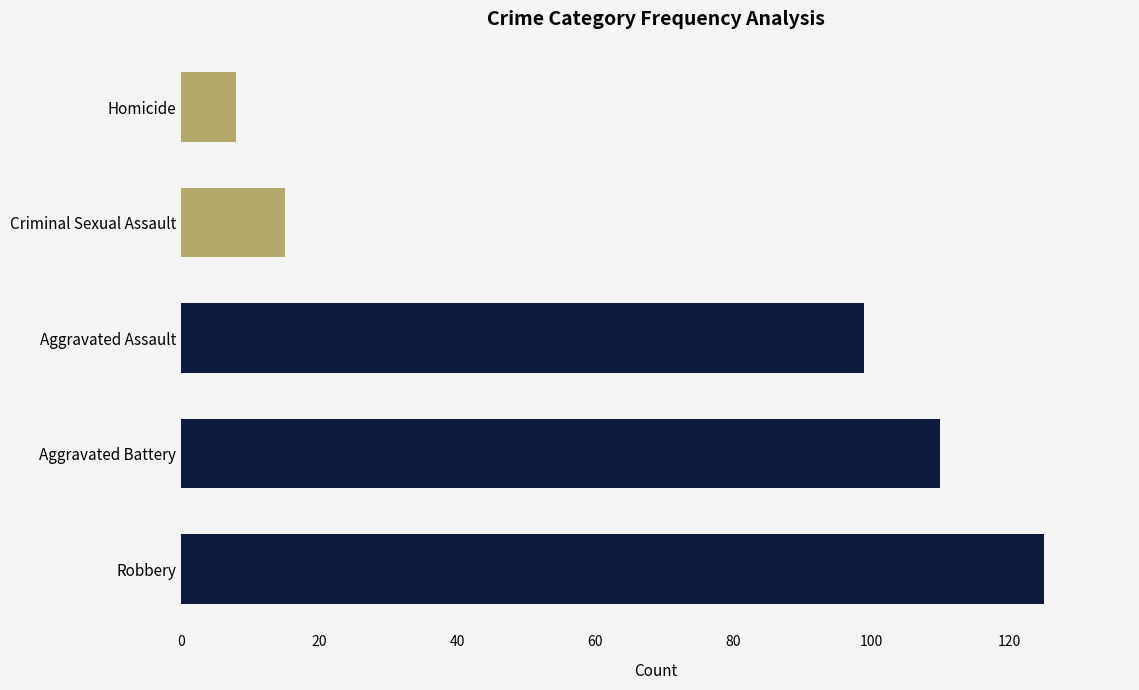

At which category does the chart reach its minimum across all series?

Homicide